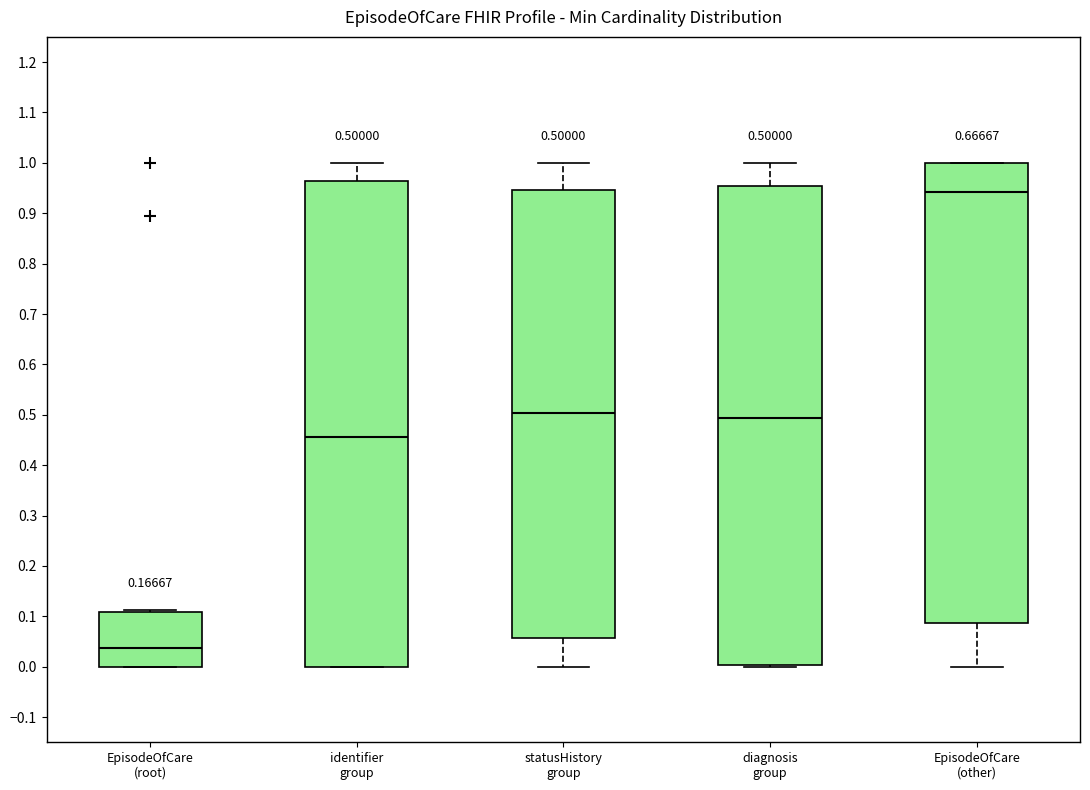

Which box is the tallest, from its lower edge to its upper edge?

identifier group